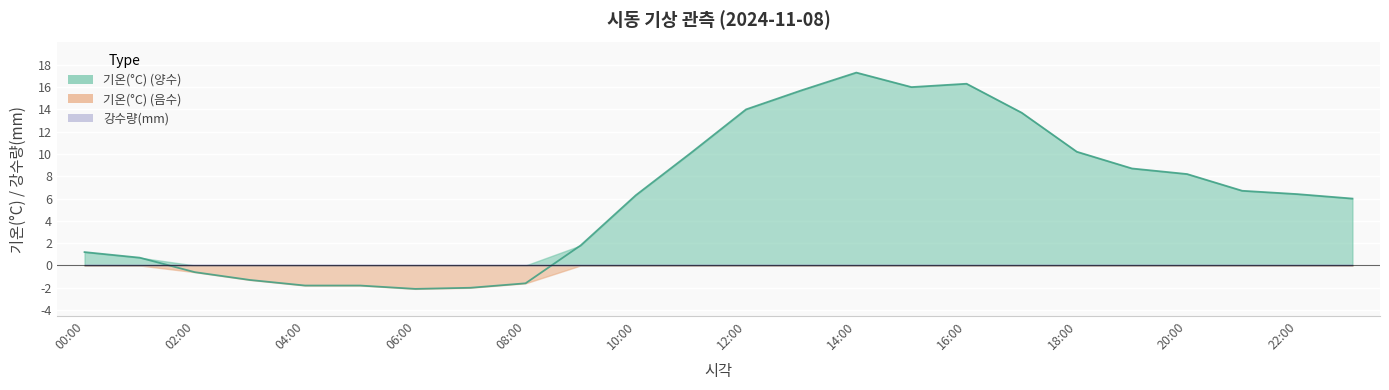

At which category does the data reach its first local valley?

06:00